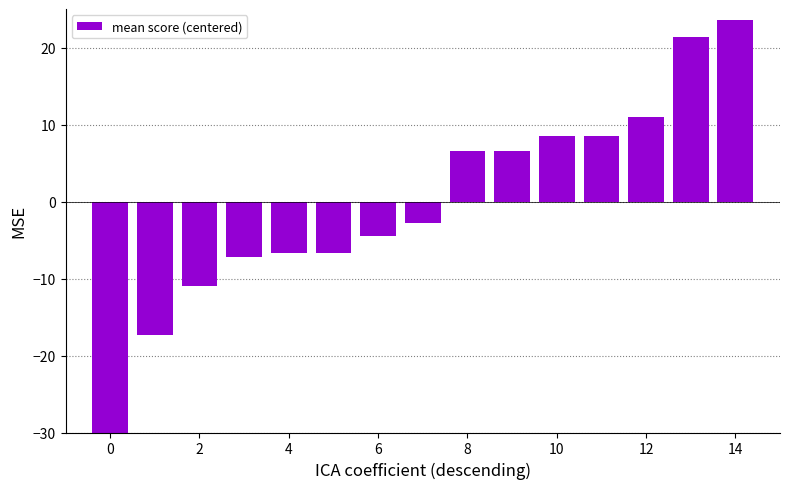

Does the chart contain any negative values?

Yes